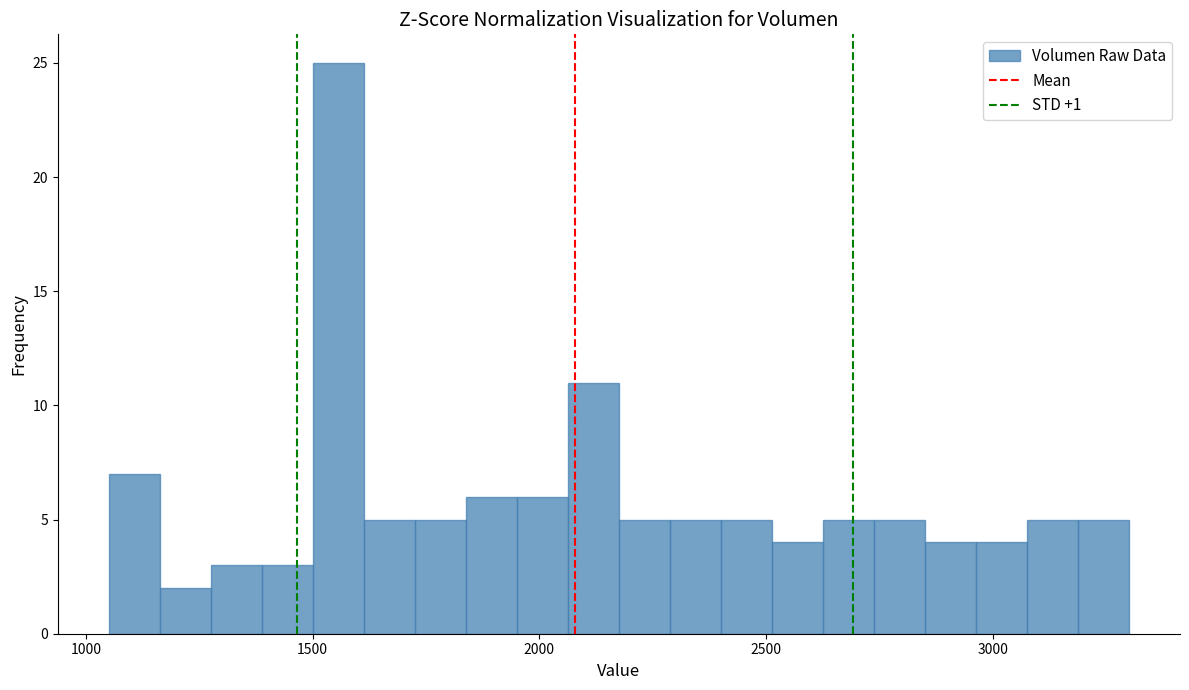

Read against the x-axis, roughly where is the centre of the tallest bar?

1550